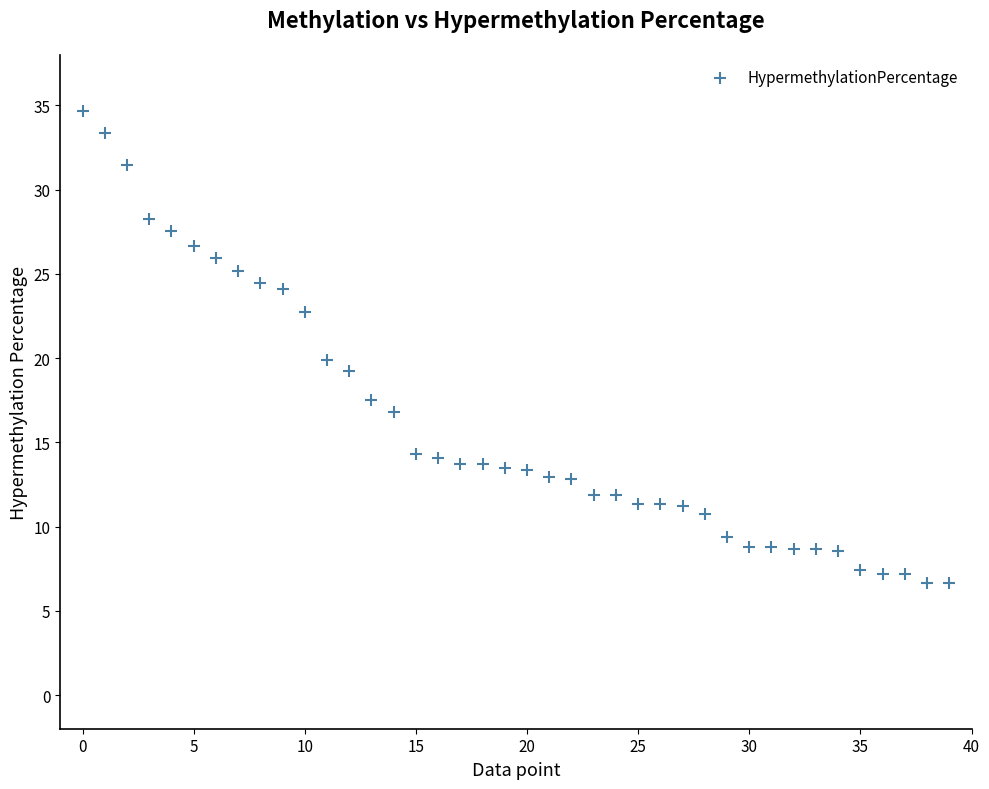

What is the range of Y values (max minus min)?

28.0